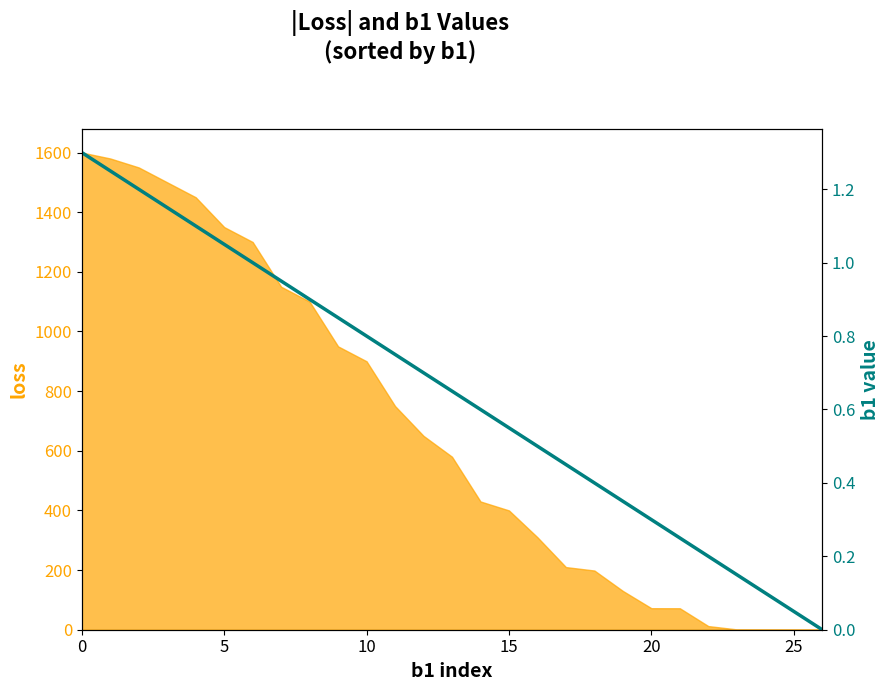

What is the approximate value at 8?

0.9